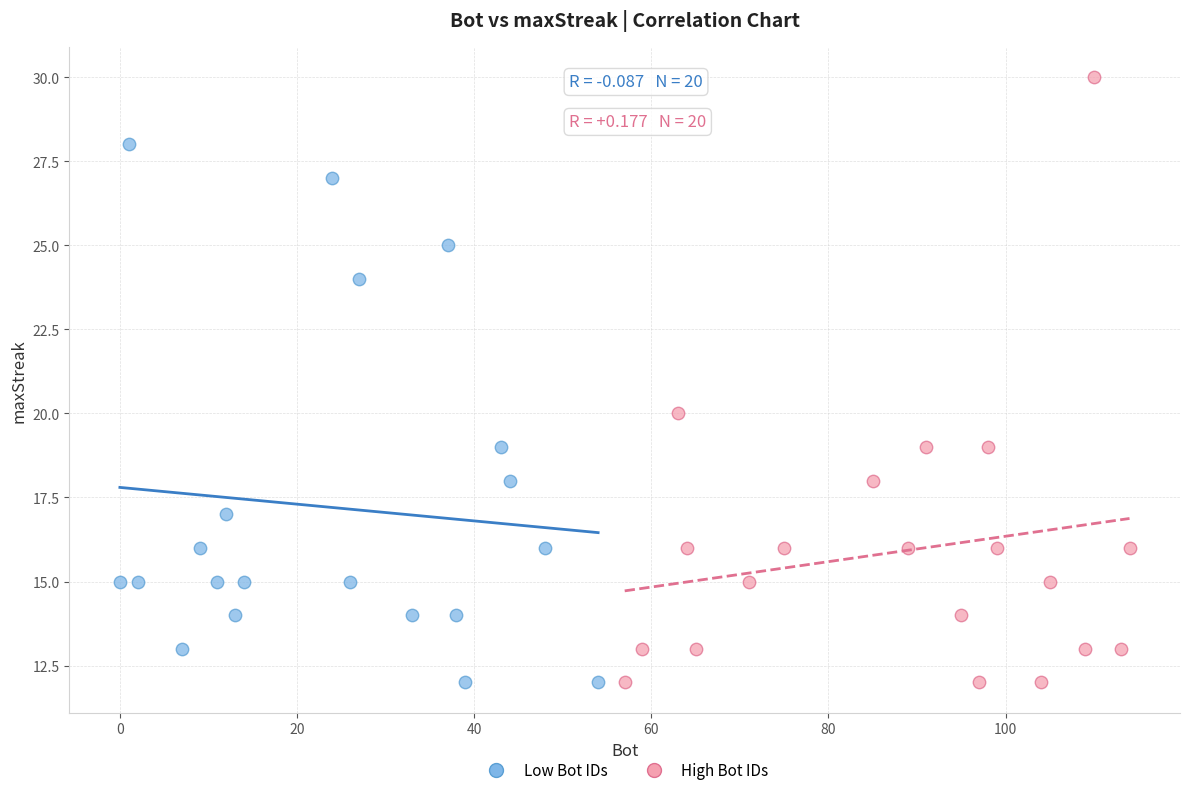

Which series has the largest Y range (max minus min)?

High Bot IDs